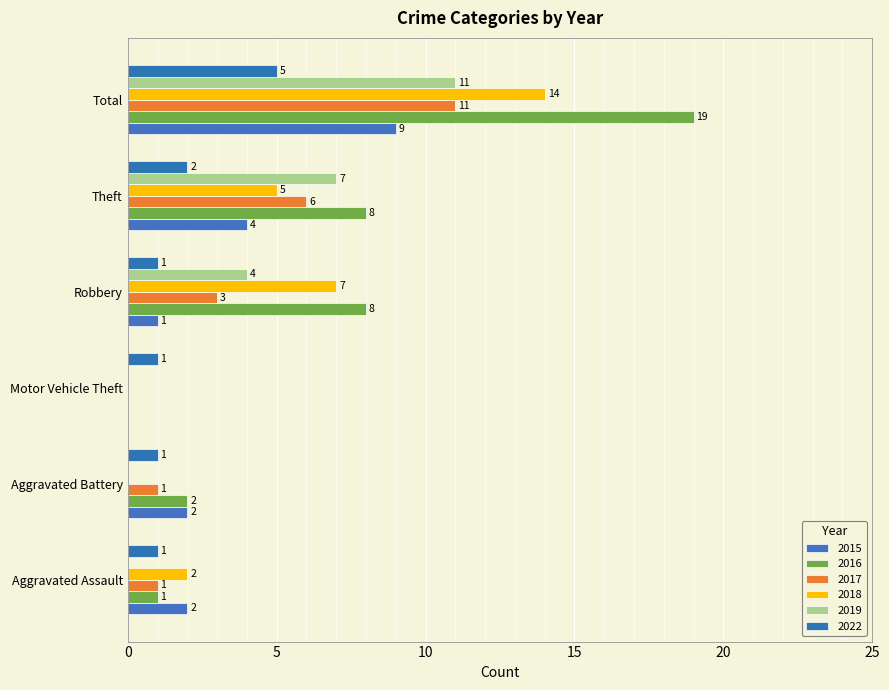

At Aggravated Assault, list the series in order from largest to smallest.

2015, 2018, 2016, 2017, 2022, 2019